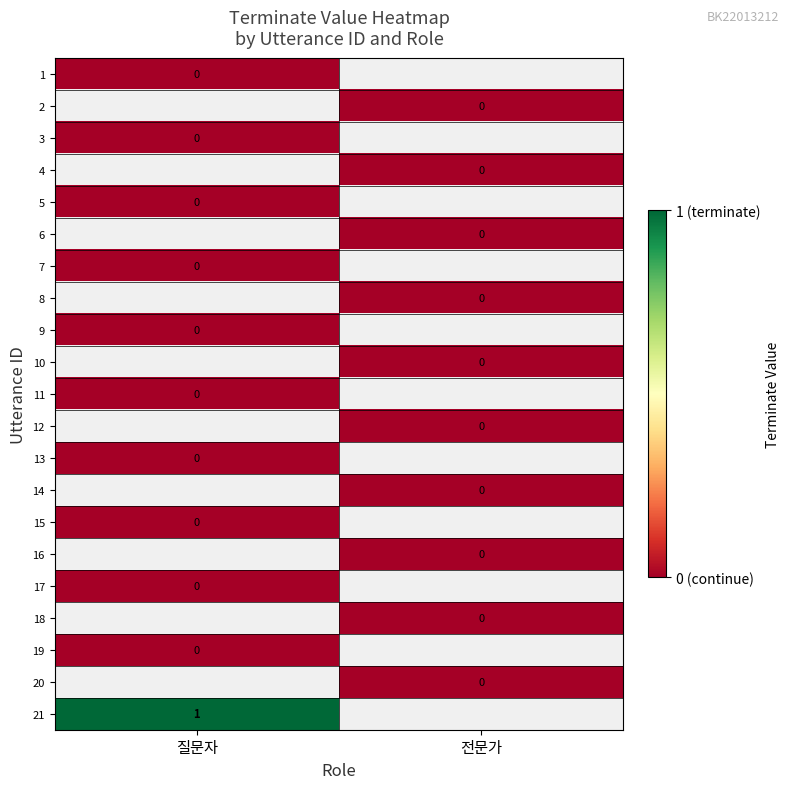

What is the spread (max minus min) of values at 질문자?

1.0